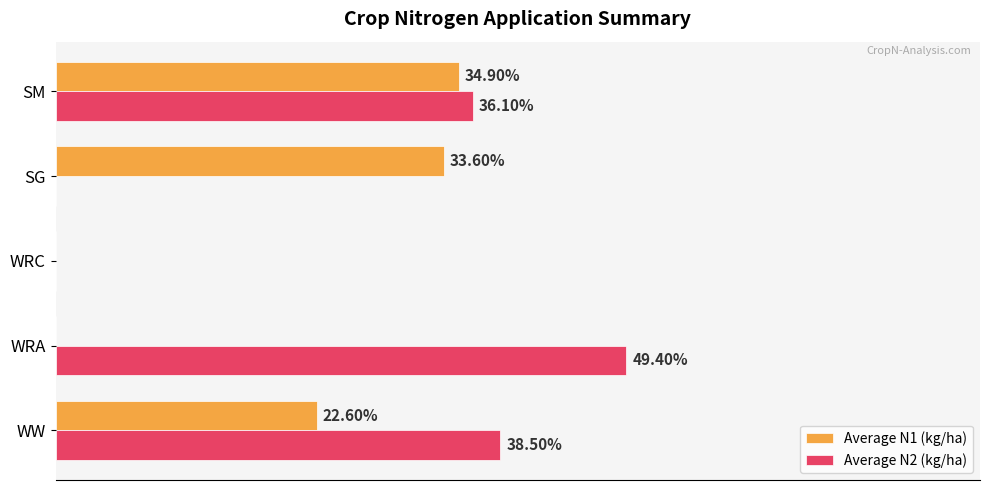

At which category is the sum across all series the highest?

SM